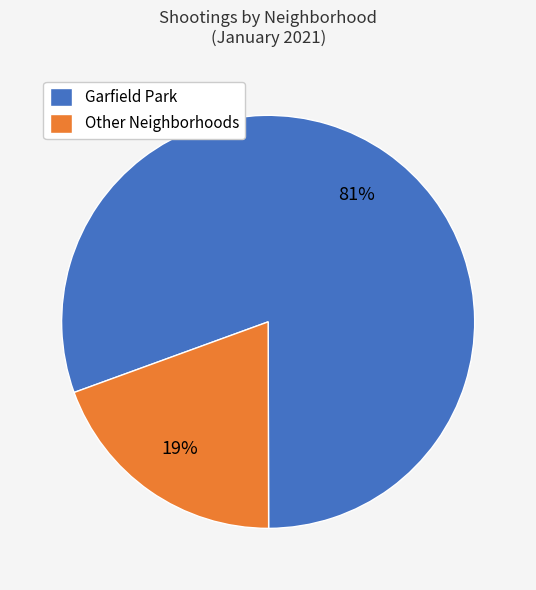

To the nearest percent, what percentage of the pie is Other Neighborhoods?

19%